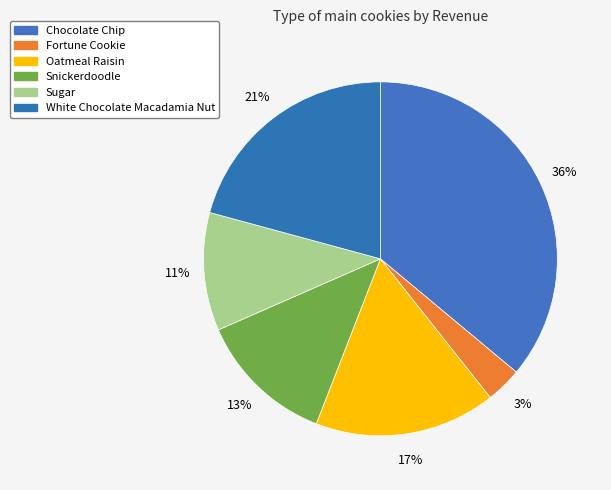

Count the number of slices in the pie.

6